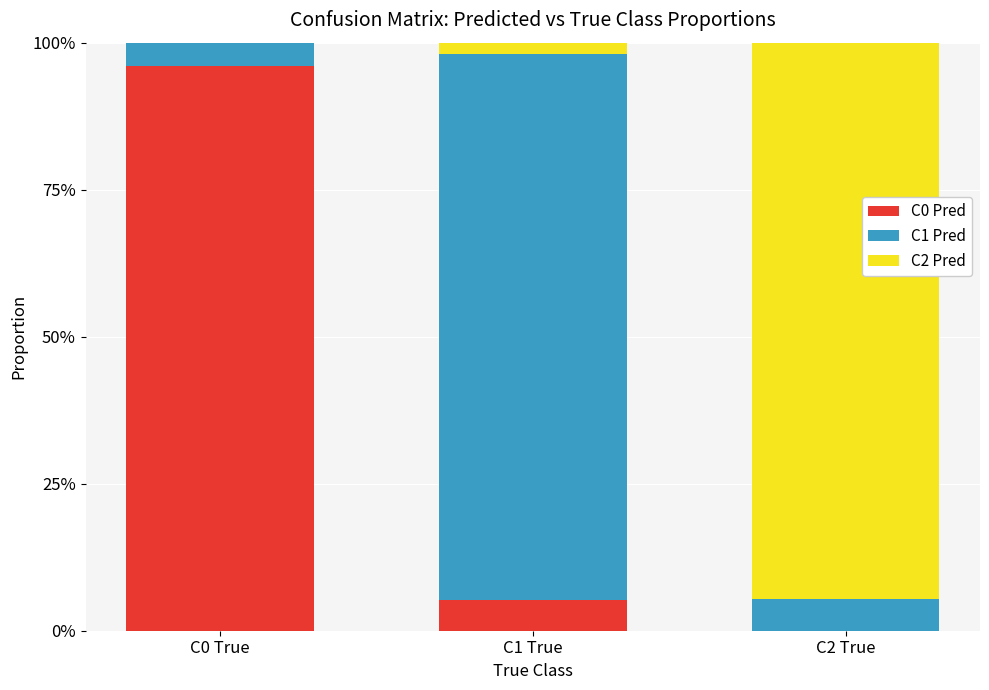

The value of C0 Pred at C1 True is 0.1. True or false?

True